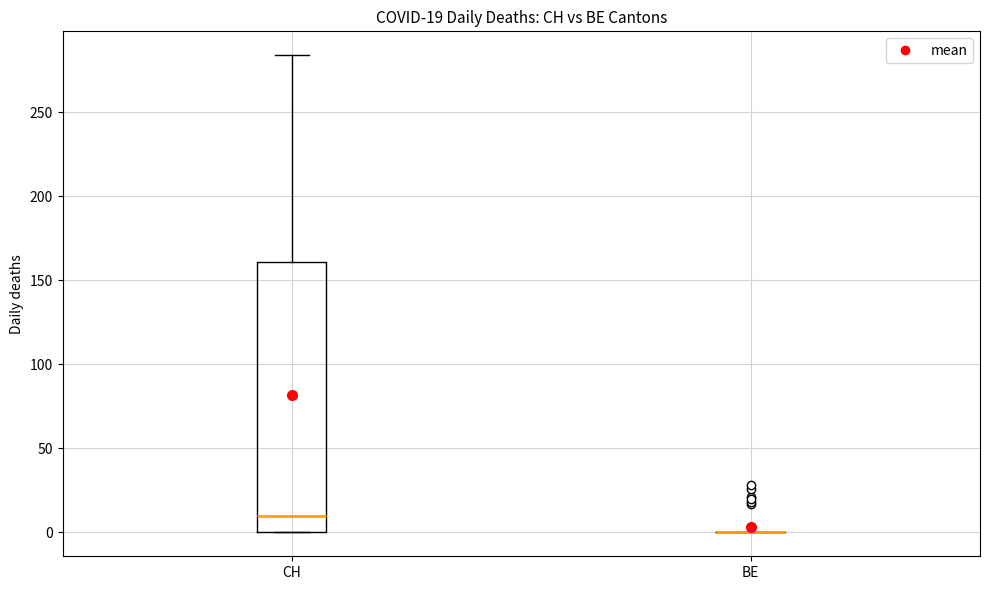

Which box is the tallest, from its lower edge to its upper edge?

CH